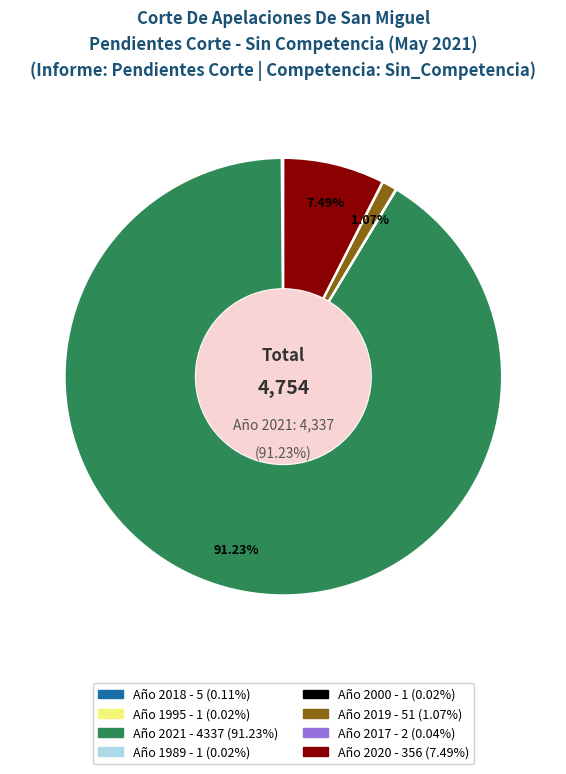

Does any single category account for the majority?

Yes